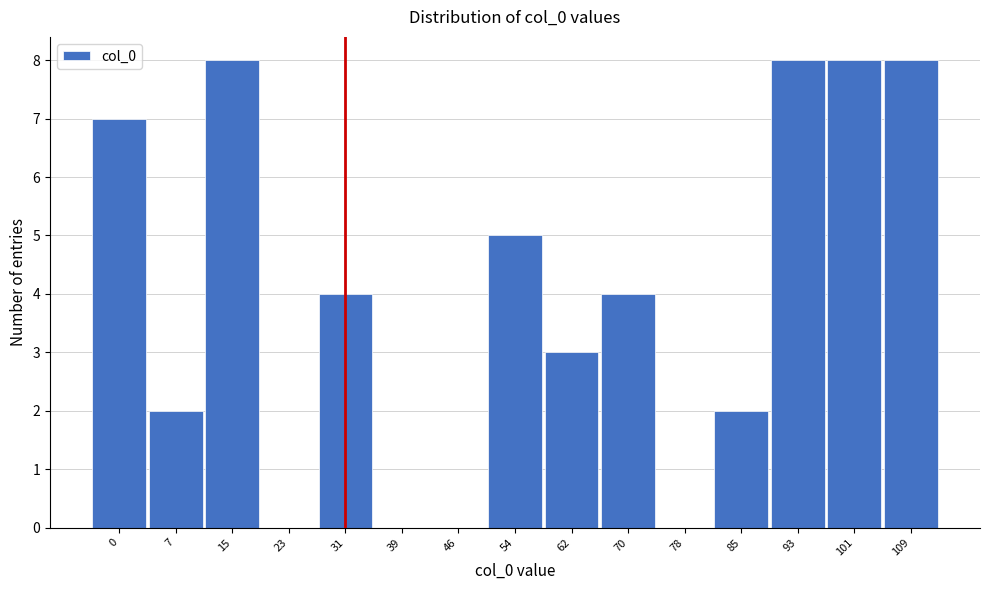

Reading left to right, what are all the values shown in this chart?

0=7	7=2	15=8	23=0	31=4	39=0	46=0	54=5	62=3	70=4	78=0	85=2	93=8	101=8	109=8